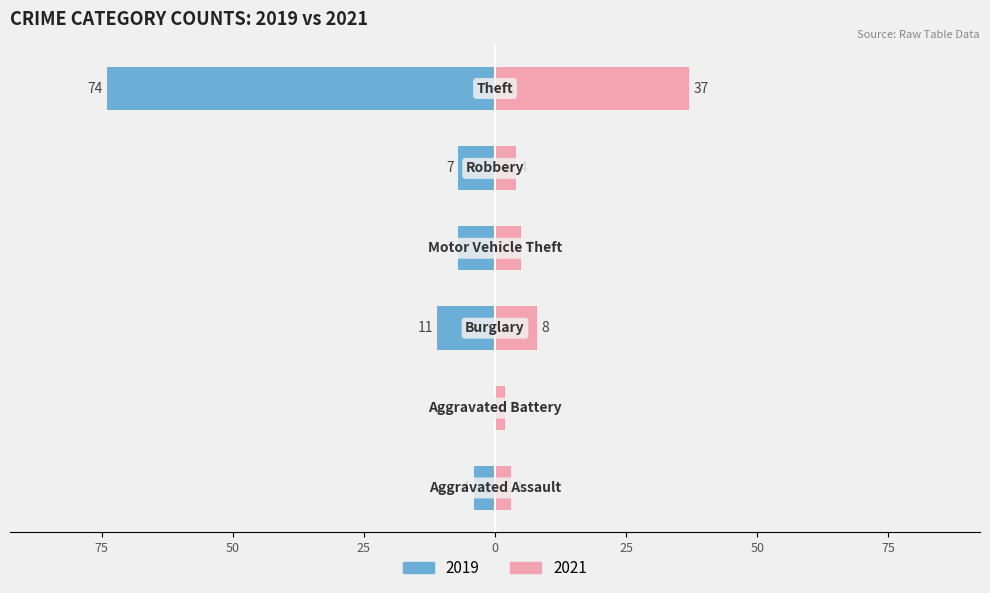

Reading left to right, list all the values displayed in this chart.

2019: Aggravated Assault=-4	Aggravated Battery=0	Burglary=-11	Motor Vehicle Theft=-7	Robbery=-7	Theft=-74
2021: Aggravated Assault=3	Aggravated Battery=2	Burglary=8	Motor Vehicle Theft=5	Robbery=4	Theft=37